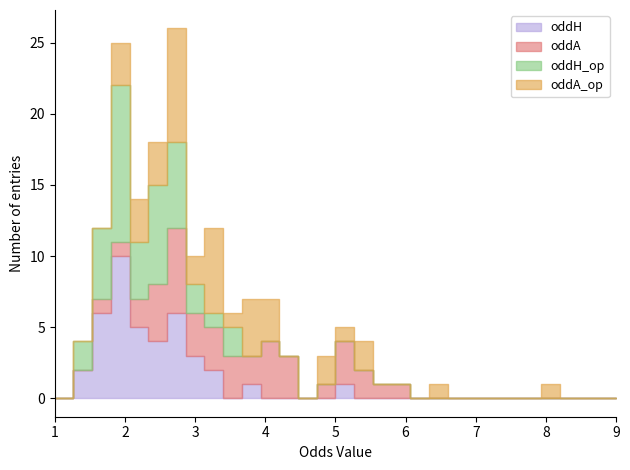

Is the value of oddH_op at 2 greater than the value of oddA_op at 0?

No